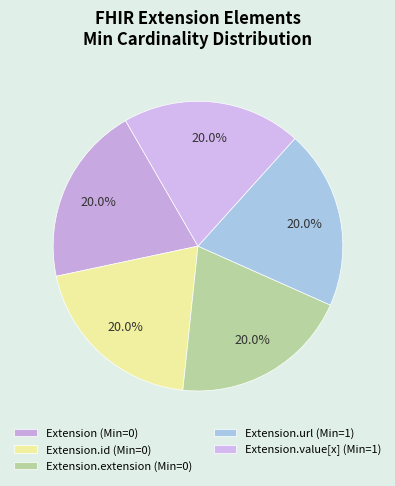

What is the smallest slice in the pie chart?

Extension